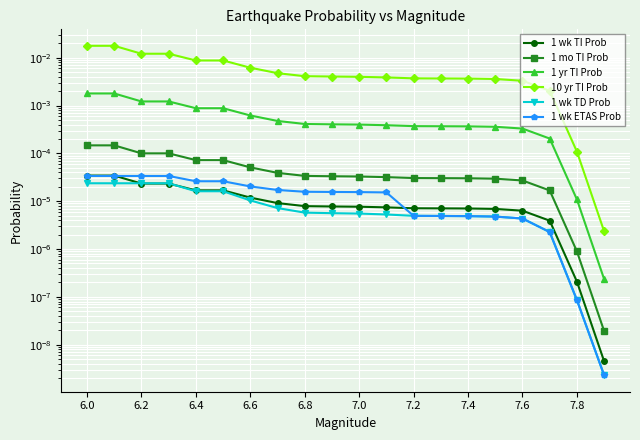

Count the number of categories in the chart.

20